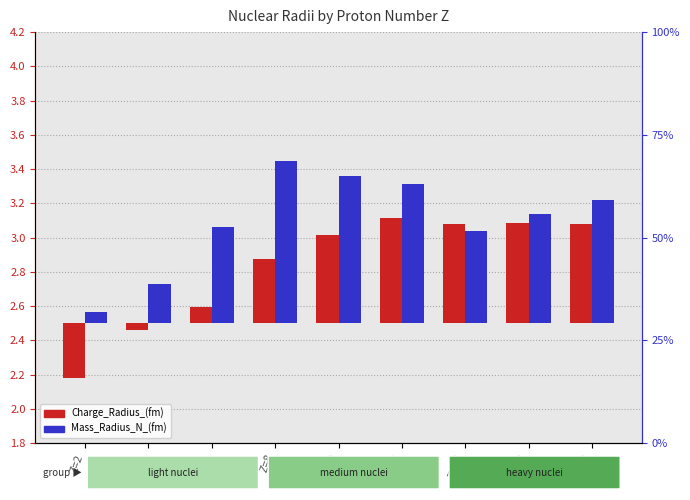

Reading left to right, transcribe all the data shown in this chart.

Charge_Radius_(fm): -0.3	-0.0	0.1	0.4	0.5	0.6	0.6	0.6	0.6
Mass_Radius_N_(fm): 0.1	0.2	0.6	0.9	0.9	0.8	0.5	0.6	0.7